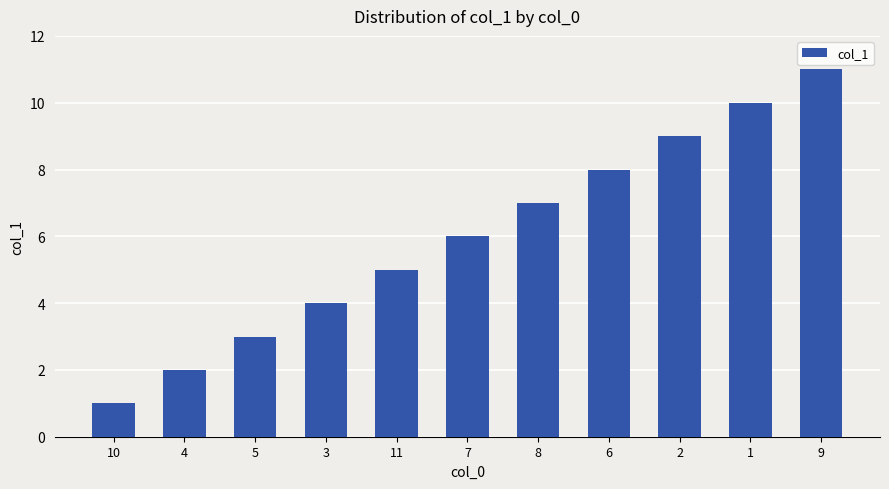

Which label corresponds to the largest value in the chart?

9